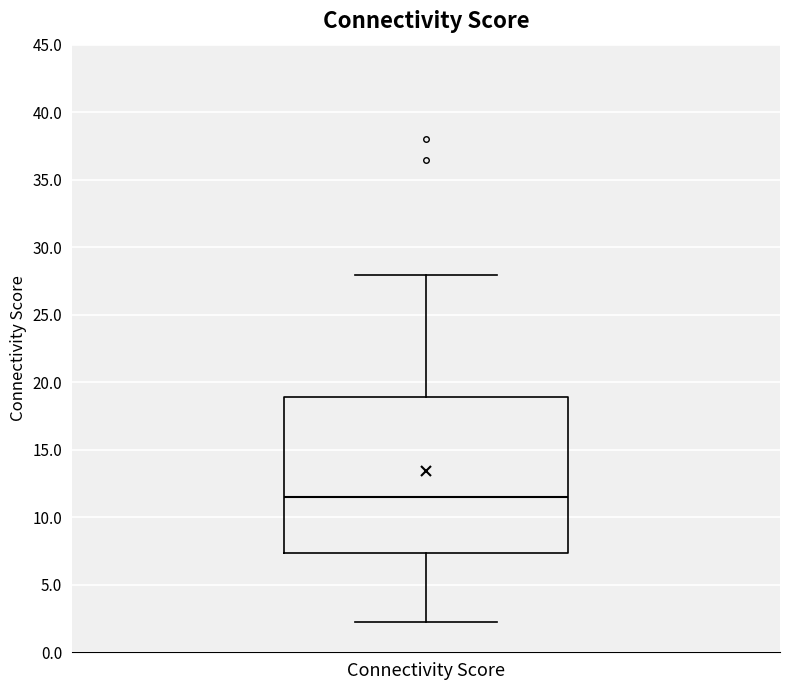

Where does the median line of the box for Connectivity Score sit on the y-axis? The values are not printed on the chart, so give them approximately, as read against the axis.

11.5